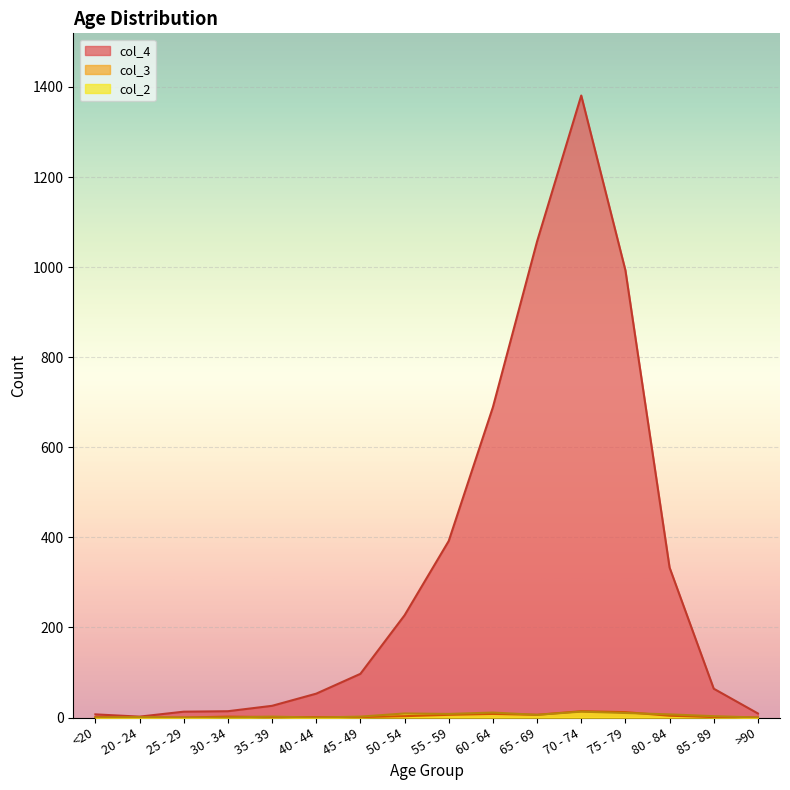

What is the maximum value for col_2?

13